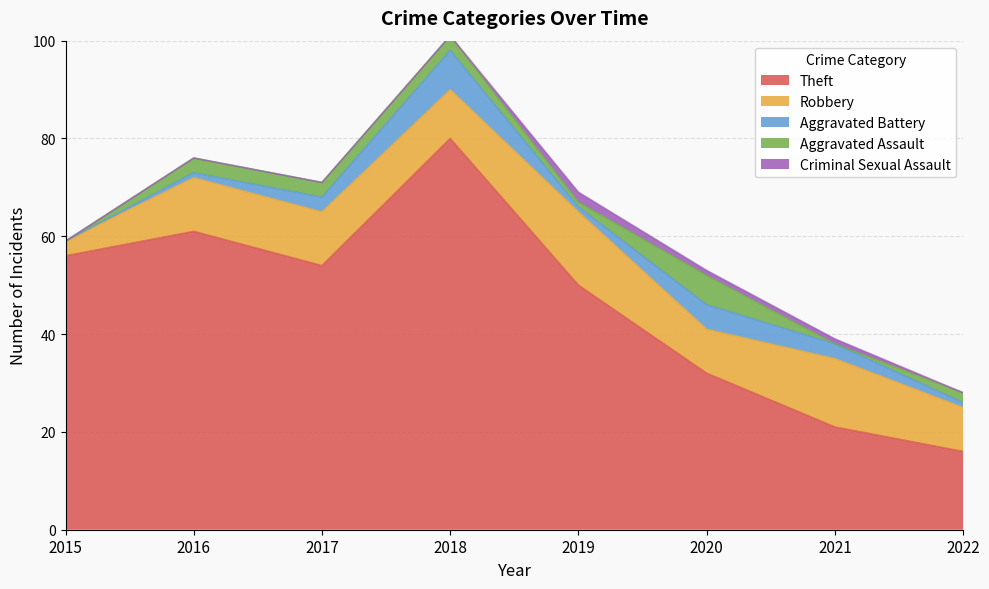

What are all the series names shown in the legend?

Theft, Robbery, Aggravated Battery, Aggravated Assault, Criminal Sexual Assault